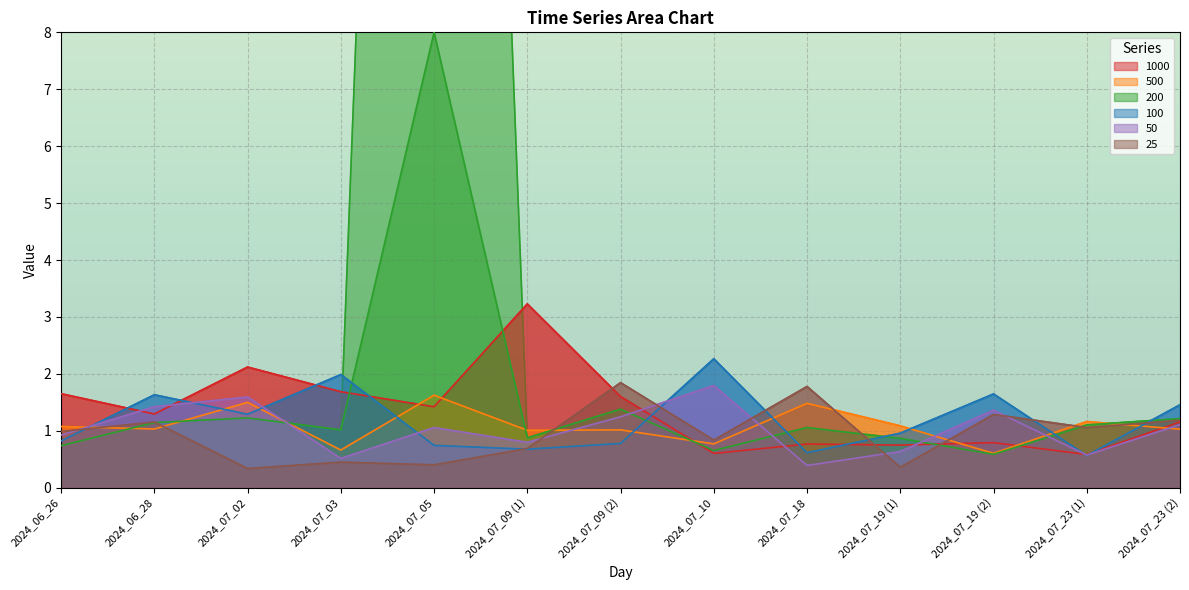

Which category has the lowest value across all series?

2024_07_02